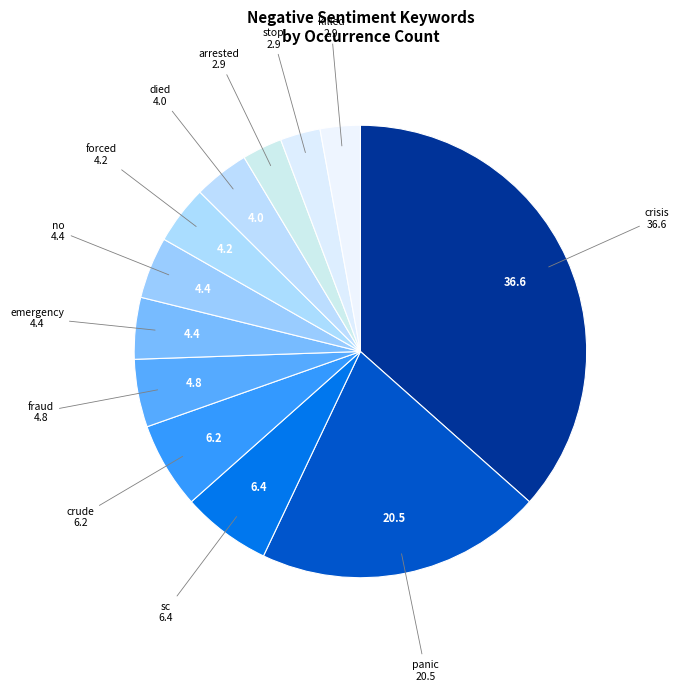

Rank the categories by value from highest to lowest.

crisis, panic, sc, crude, fraud, emergency, no, forced, died, arrested, stop, killed